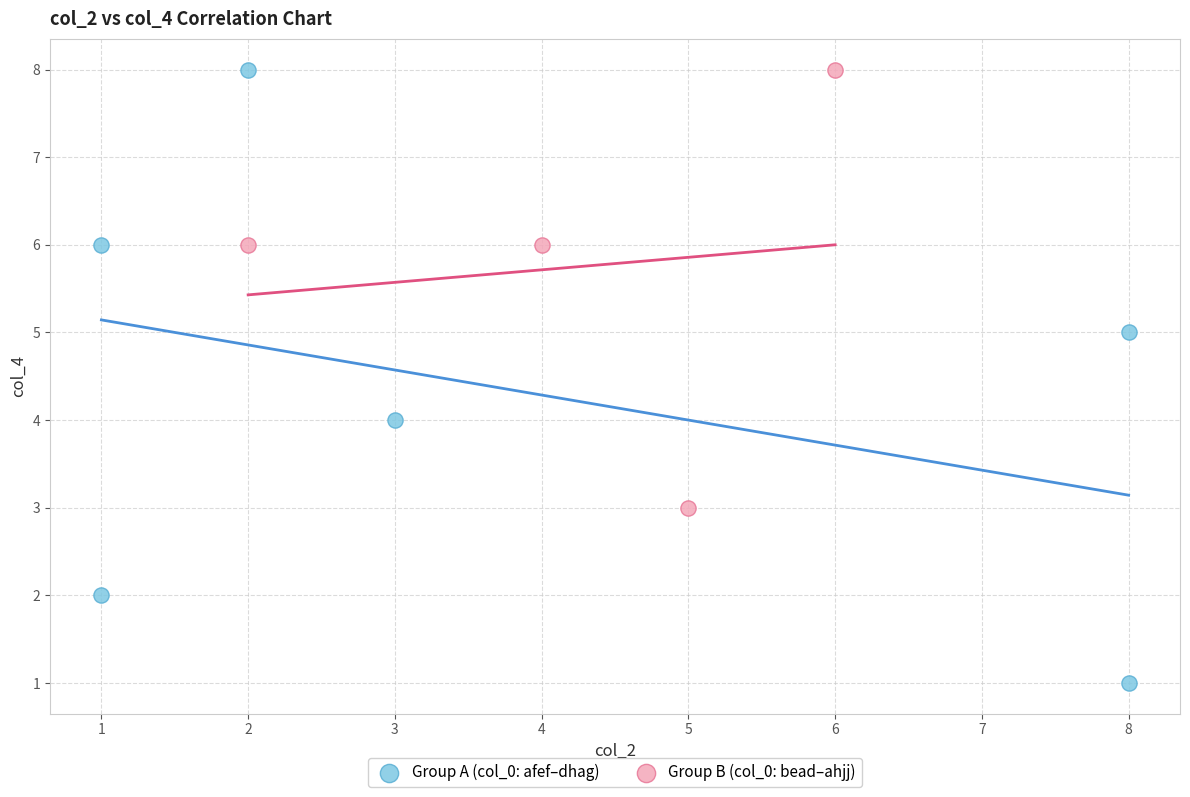

Which series has the widest spread of Y values?

Group A (col_0: afef–dhag)